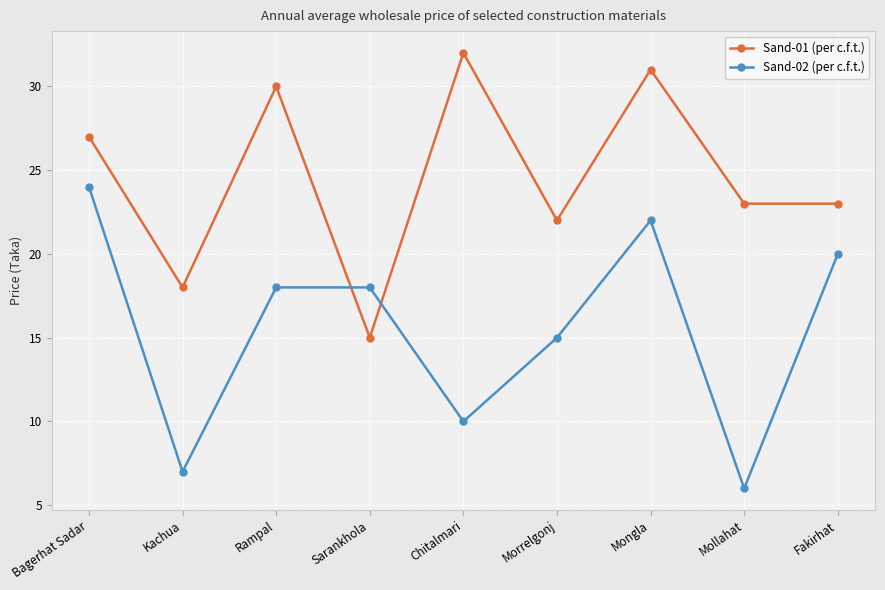

True or false: Sand-02 (per c.f.t.) and Sand-01 (per c.f.t.) intersect in this chart.

True